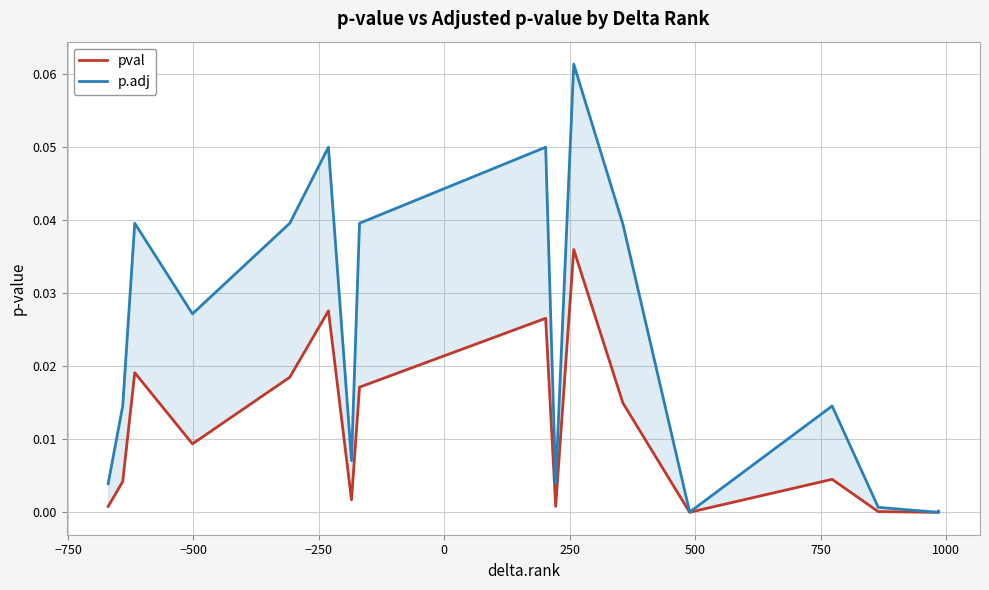

At −750, list the series in order from largest to smallest.

p.adj, pval